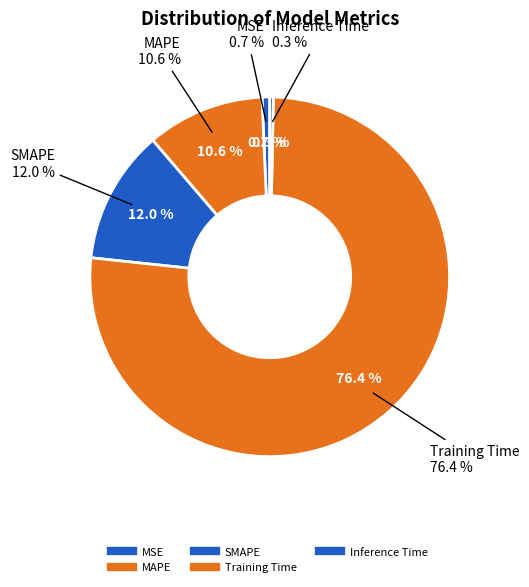

To the nearest percent, what is the average slice percentage?

20%